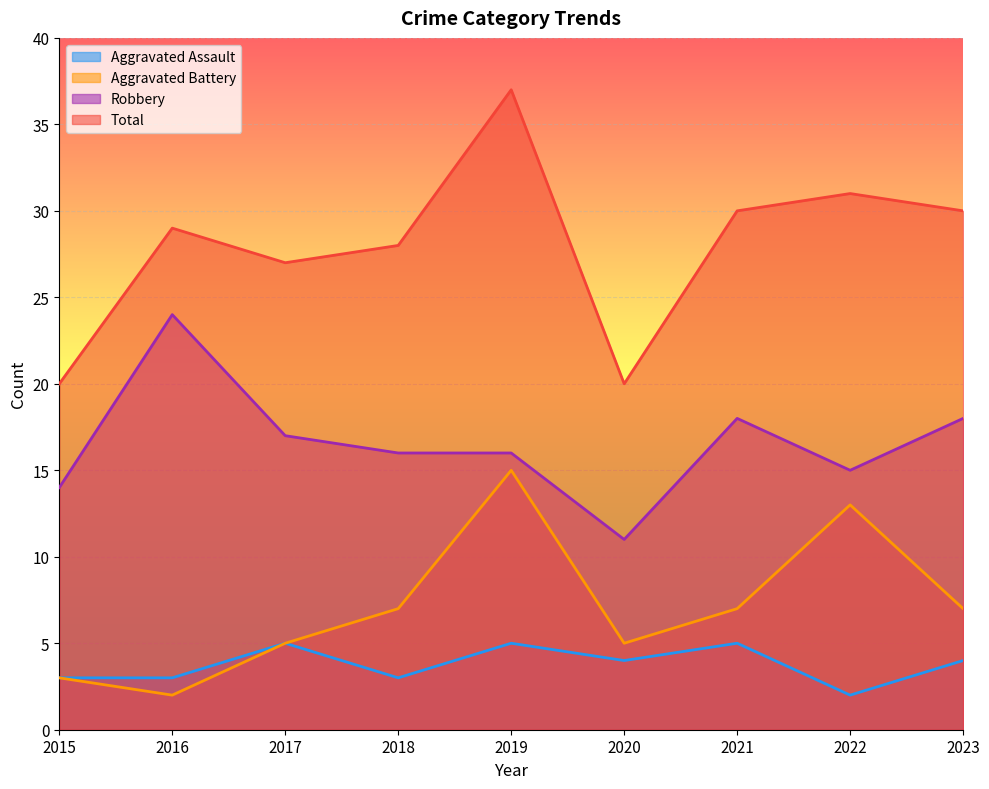

Which series has the largest total across all categories?

Total